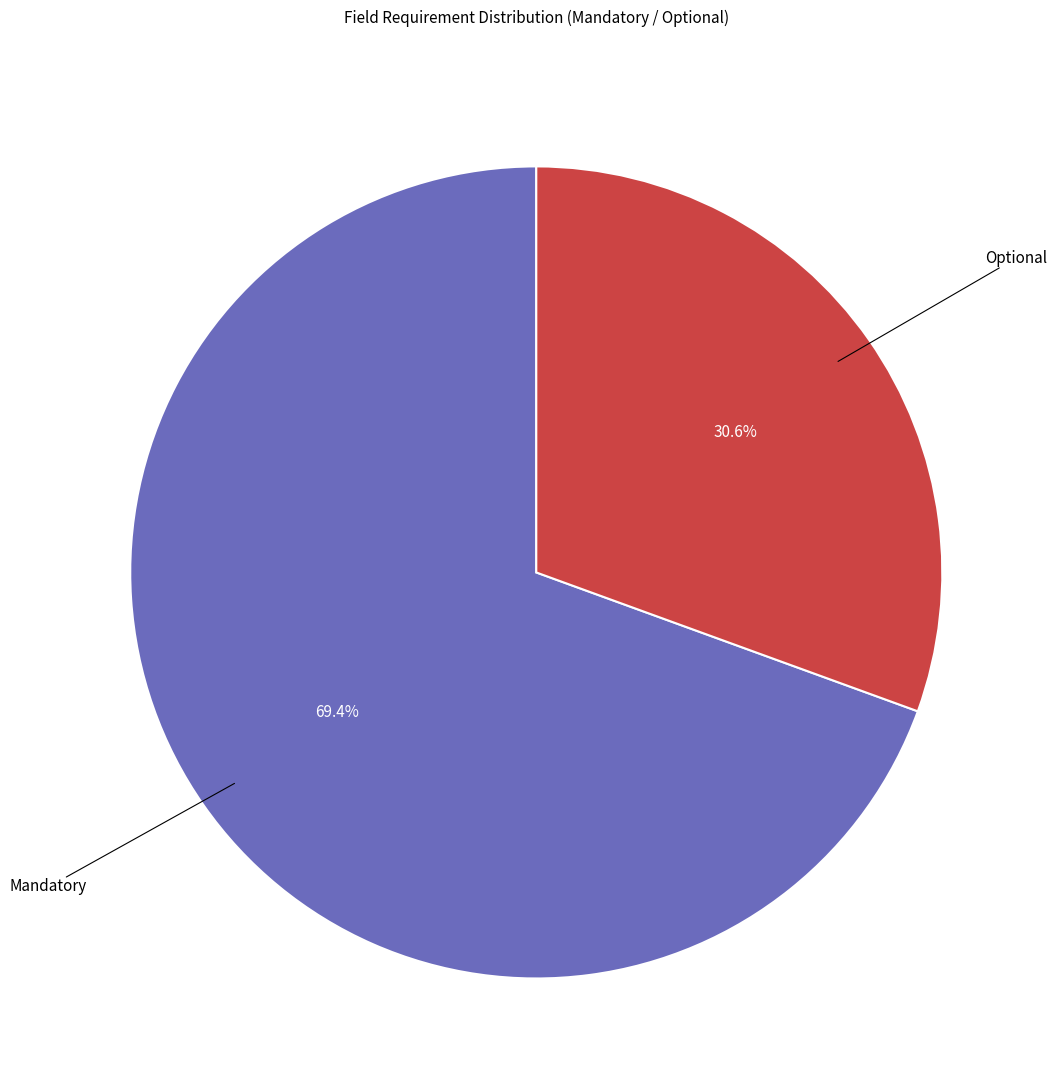

Is there any slice that represents more than half of the pie?

Yes